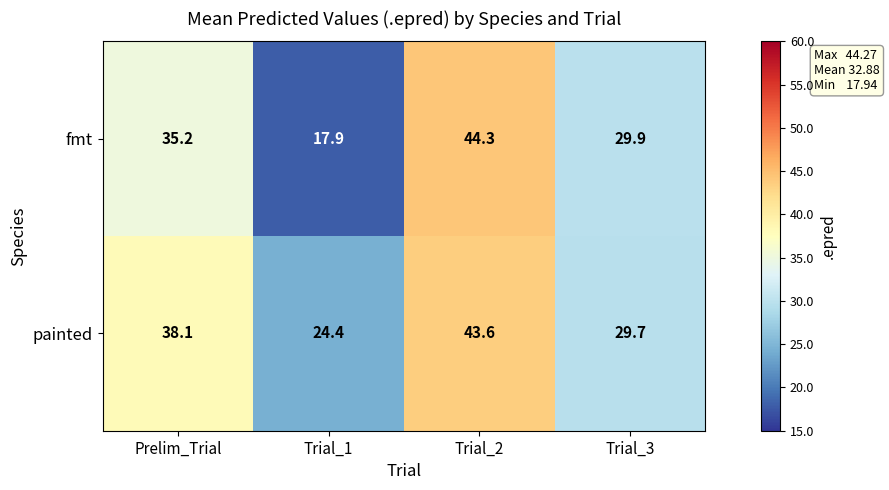

List the series in order of their overall mean, highest first.

painted, fmt